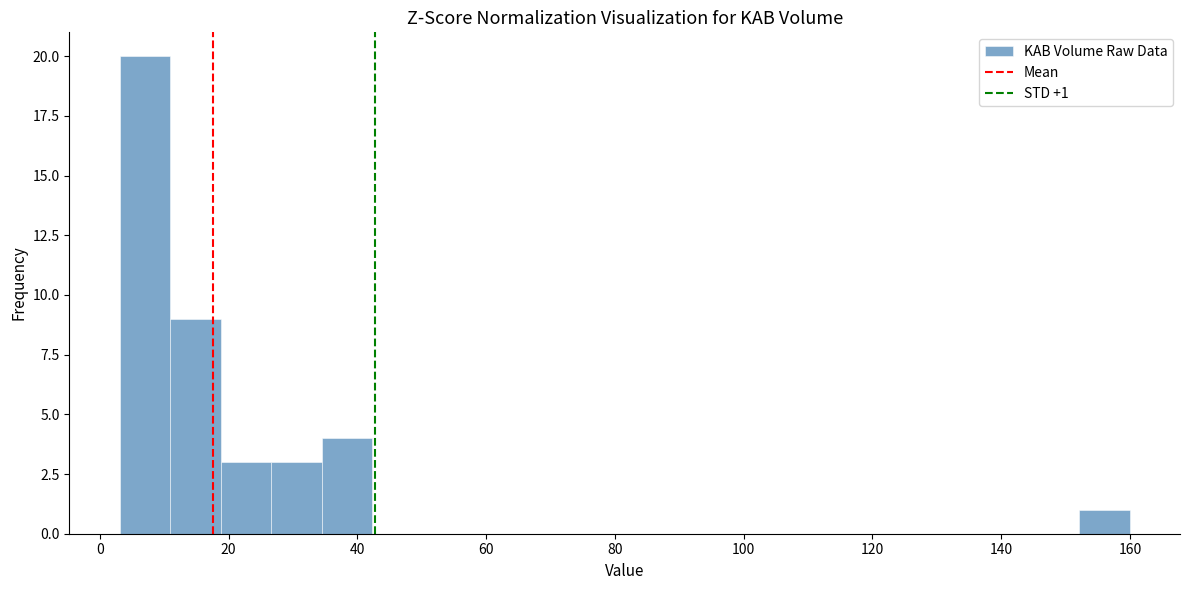

Around what value on the x-axis is the tallest bar? Give the approximate position of its centre, as read against the axis.

8